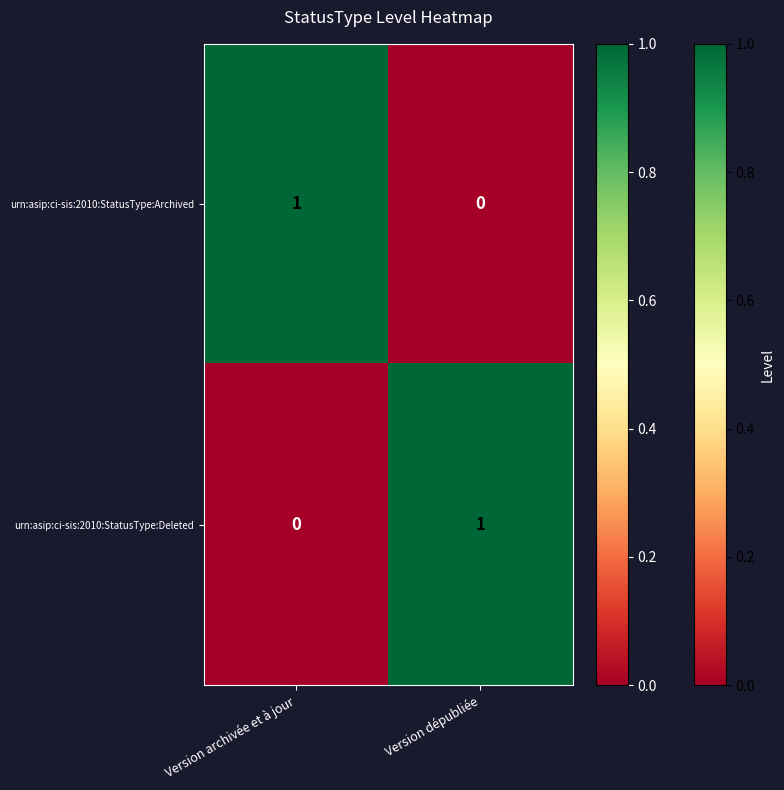

Which category has the lowest value in the urn:asip:ci-sis:2010:StatusType:Archived series?

Version dépubliée